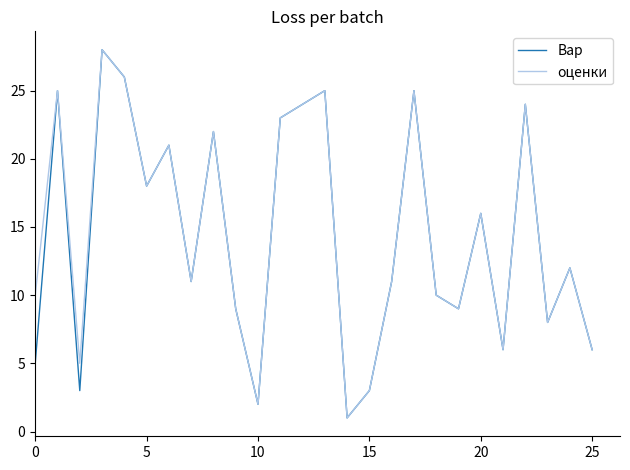

What is the value of the Вар point at the 18th from the left?

25